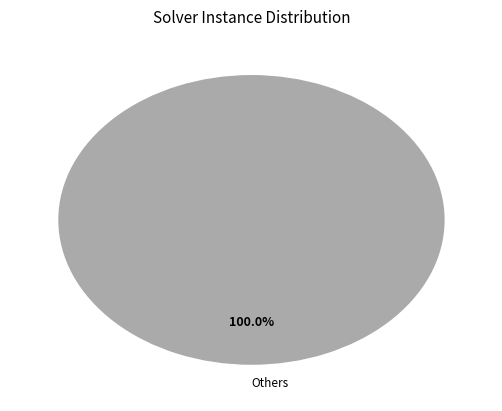

Does any single category account for the majority?

Yes